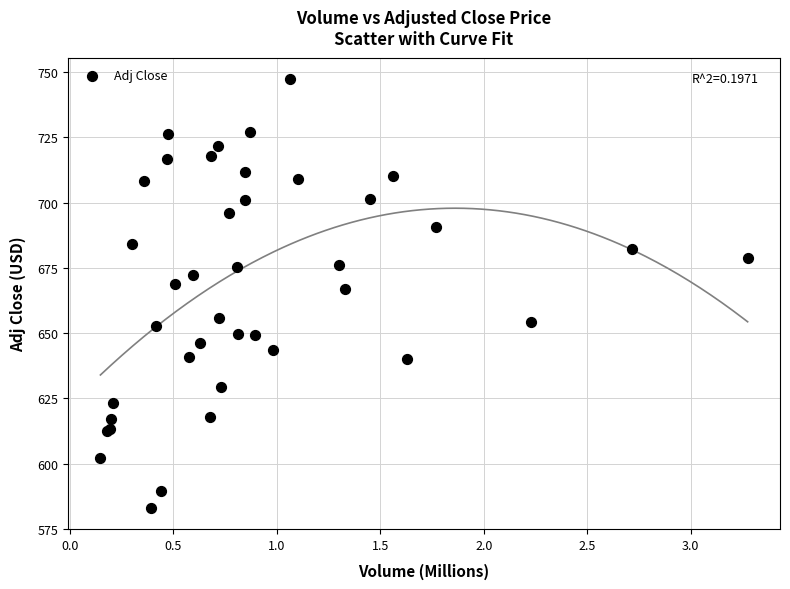

What Y value in the scatter plot is closest to 665?

666.9